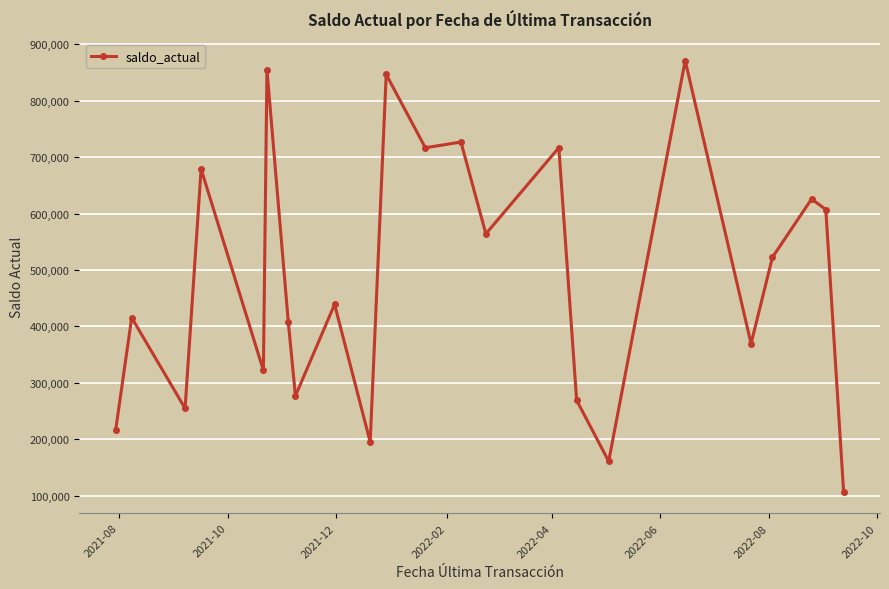

How many categories are shown in the chart?

23